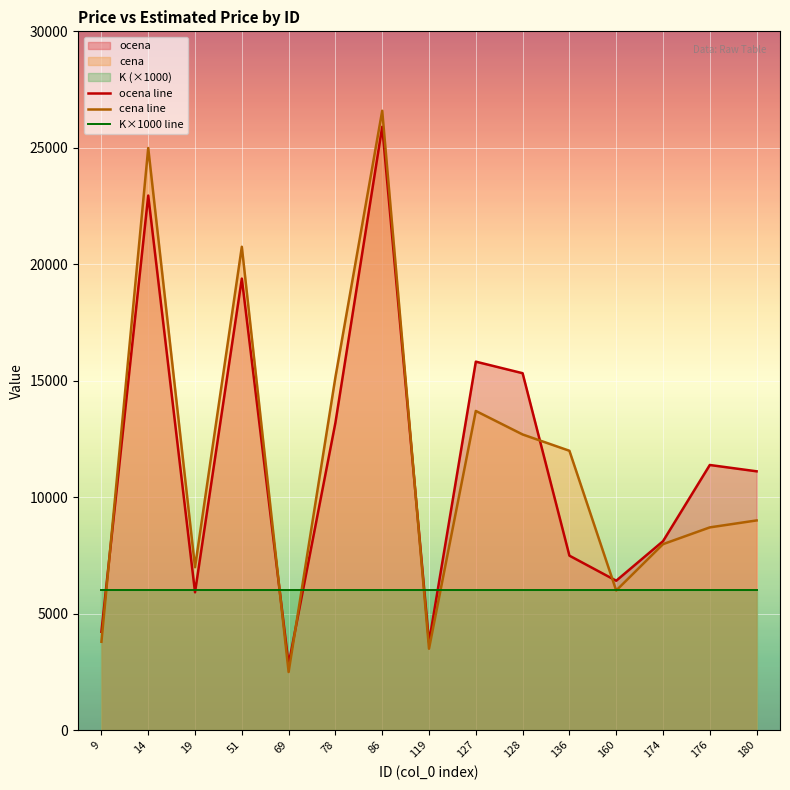

Reading left to right, what are all the values shown in this chart?

ocena line: 9=4217.8	14=22948.3	19=5912.2	51=19383.3	69=2821.7	78=13195.0	86=25901.7	119=3771.5	127=15816.5	128=15320.0	136=7486.5	160=6409.8	174=8106.7	176=11379.7	180=11108.0
cena line: 9=3790.0	14=24990.0	19=6990.0	51=20750.0	69=2490.0	78=15150.0	86=26590.0	119=3490.0	127=13700.0	128=12690.0	136=11990.0	160=5990.0	174=7980.0	176=8700.0	180=8999.0
K×1000 line: 9=6000.0	14=6000.0	19=6000.0	51=6000.0	69=6000.0	78=6000.0	86=6000.0	119=6000.0	127=6000.0	128=6000.0	136=6000.0	160=6000.0	174=6000.0	176=6000.0	180=6000.0